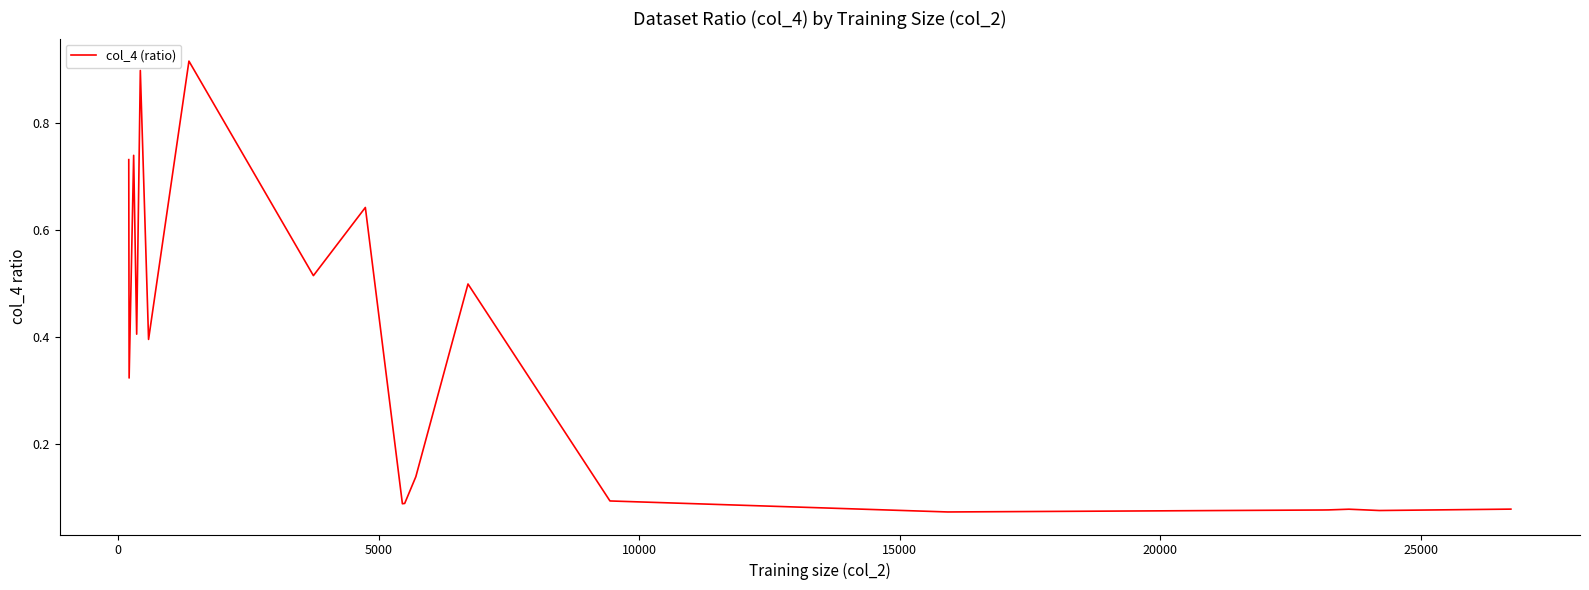

What is the difference between the maximum and minimum values?

0.8